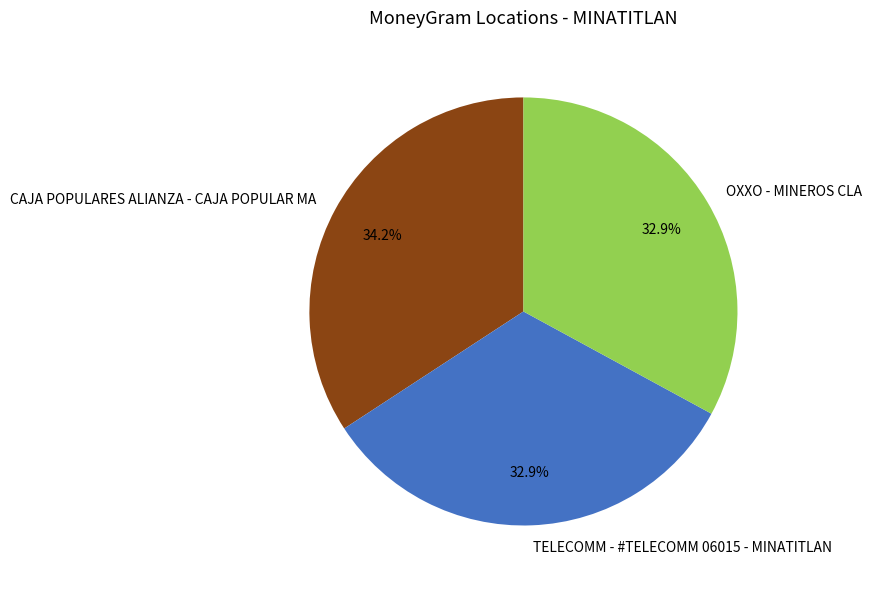

To the nearest percent, what portion does TELECOMM - #TELECOMM 06015 - MINATITLAN represent?

33%